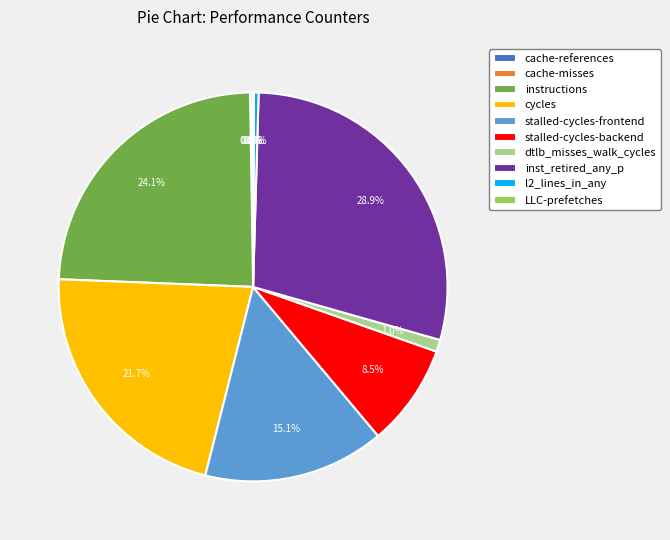

Do stalled-cycles-backend and instructions together represent more than half of the pie?

No